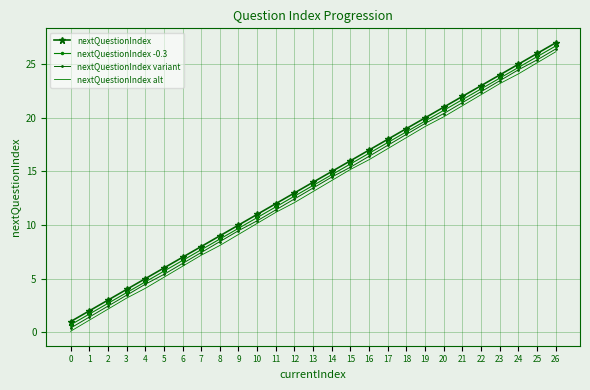

Is the value of nextQuestionIndex variant at 15 greater than the value of nextQuestionIndex -0.3 at 25?

No